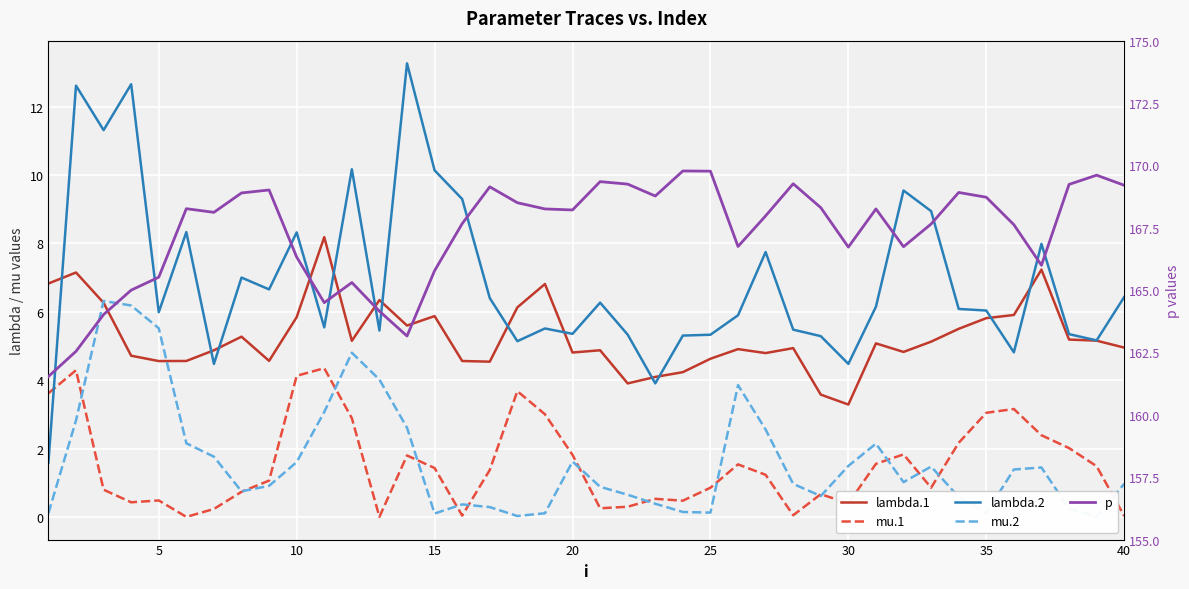

How many lines are shown in the chart?

5